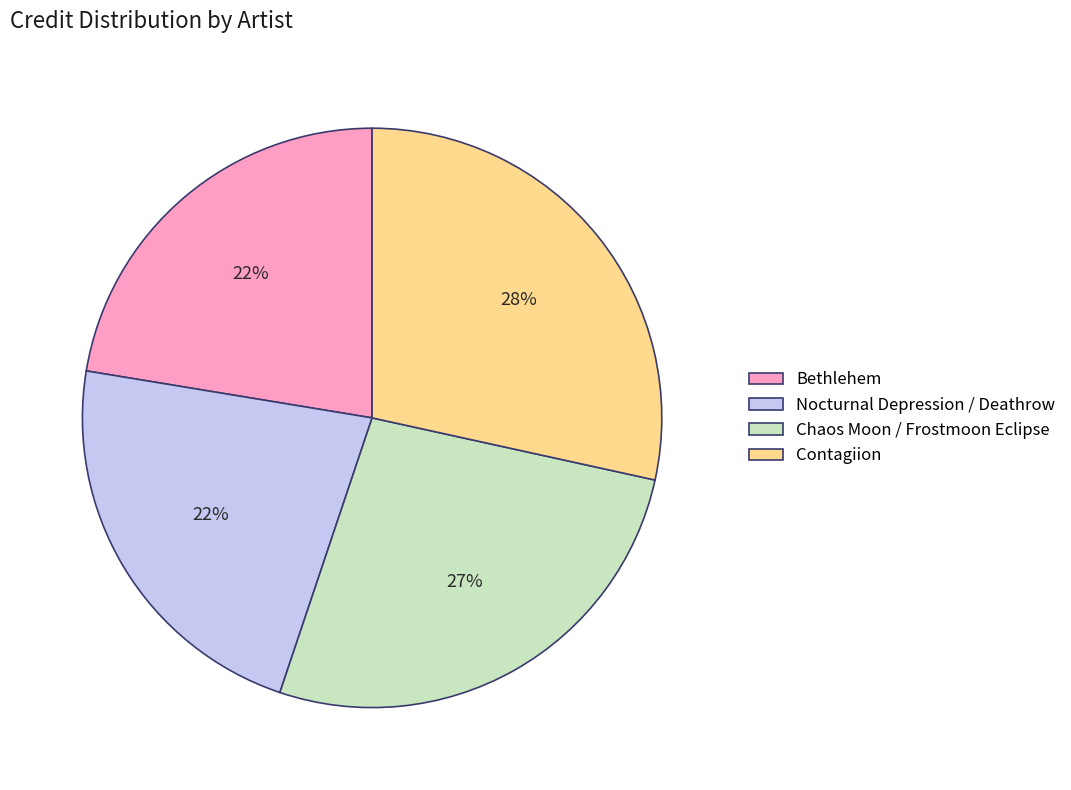

Is it true that Chaos Moon / Frostmoon Eclipse is 12% of the pie?

False